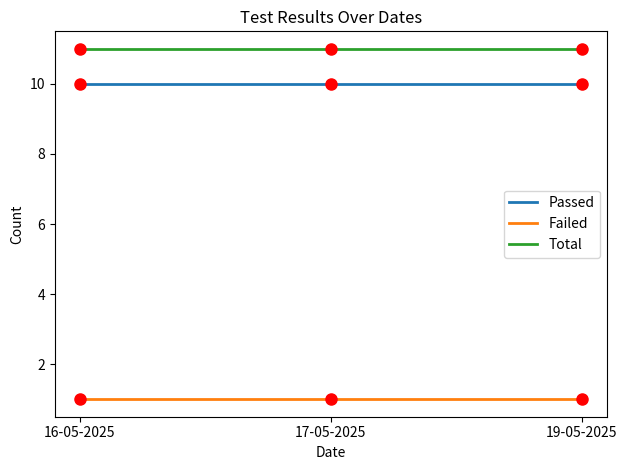

True or false: Failed has a value of 1 at 19-05-2025.

True